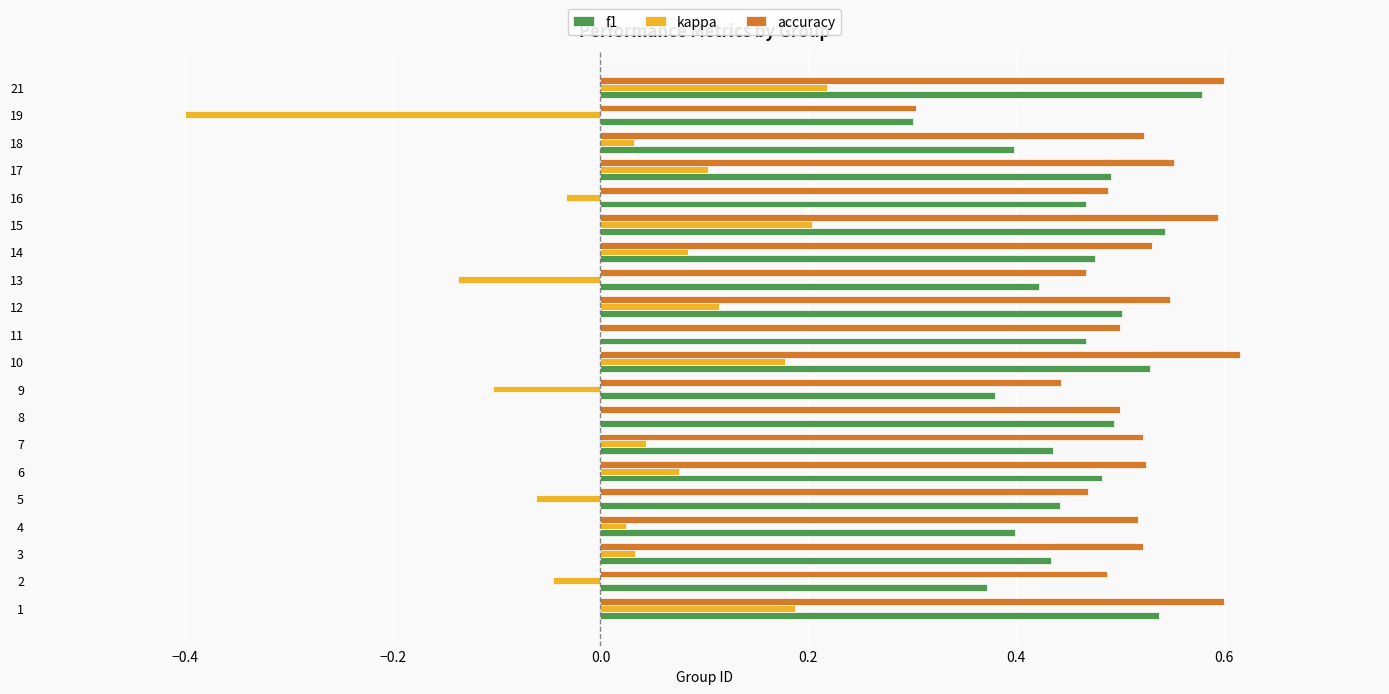

The value of accuracy at 1 is 0.8. True or false?

False